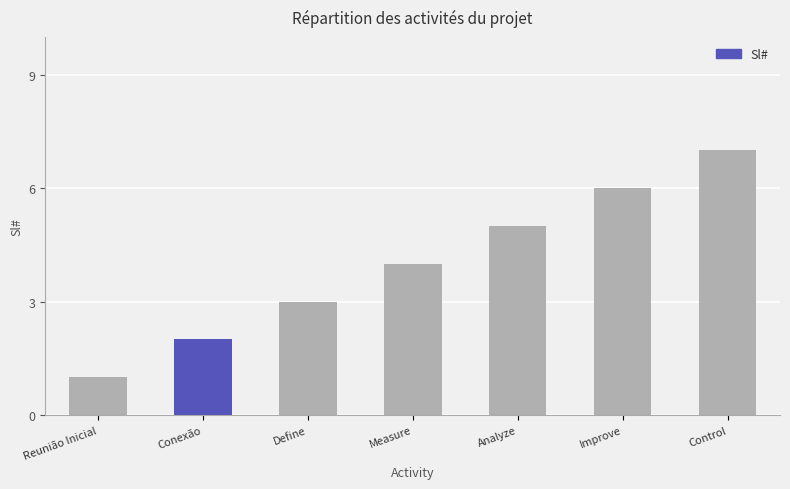

Between Control and Conexão, which is larger?

Control